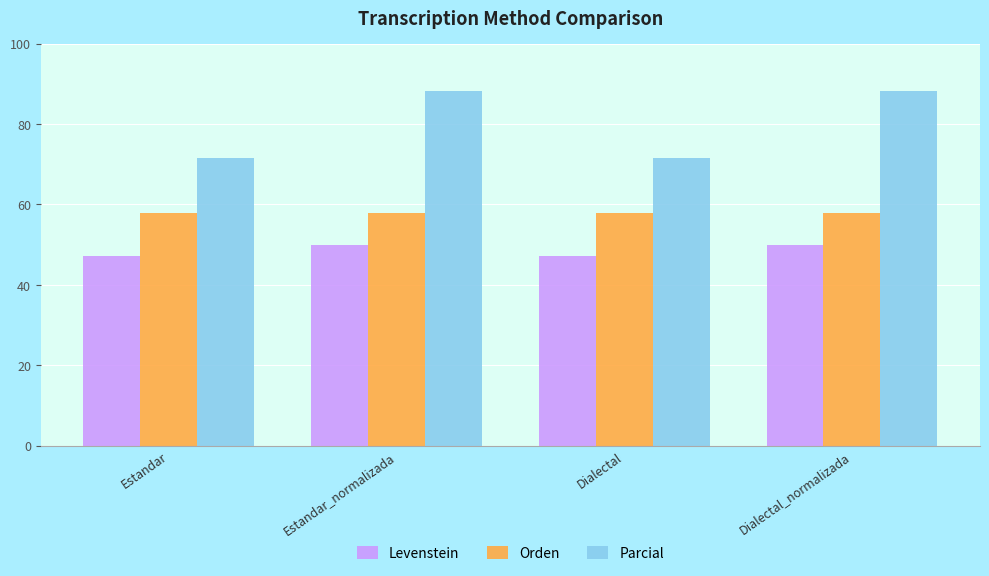

What is the maximum value shown in the chart?

88.2